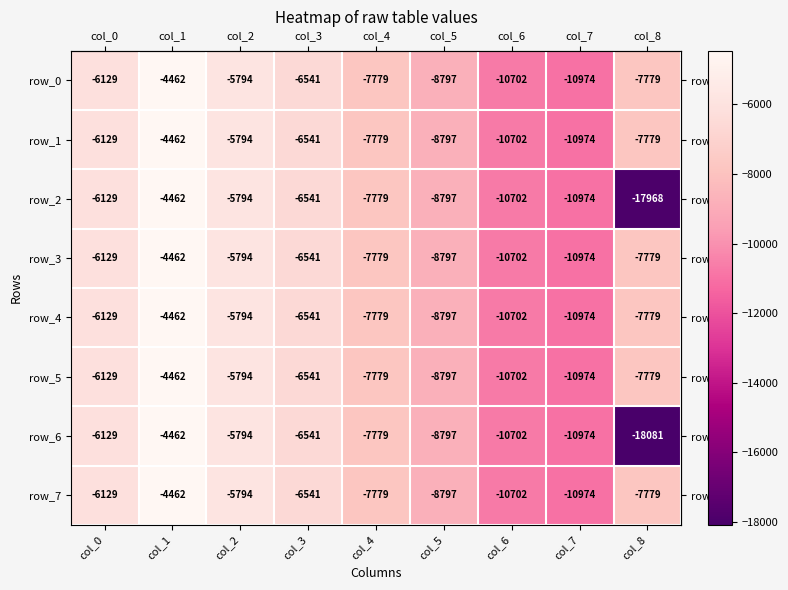

Which series has the largest range (max minus min)?

row_6